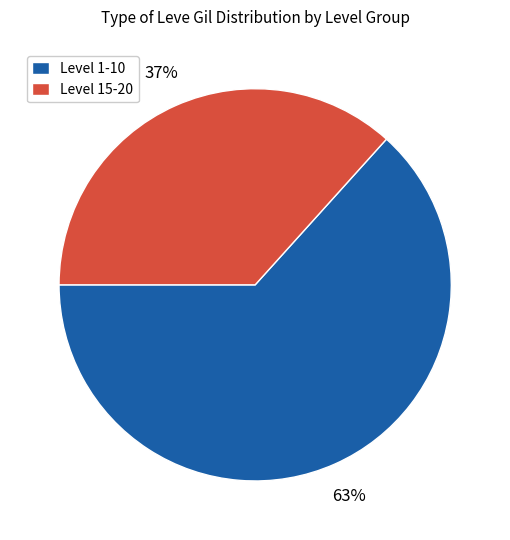

To the nearest percent, what is the average slice percentage?

50%